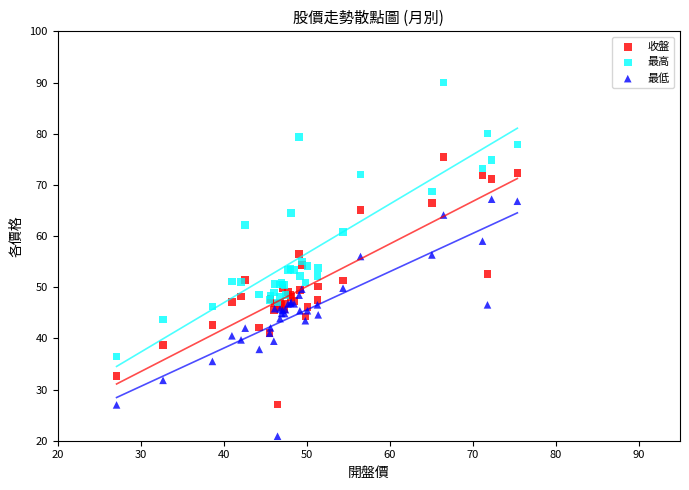

Which series has the widest spread of Y values?

最高